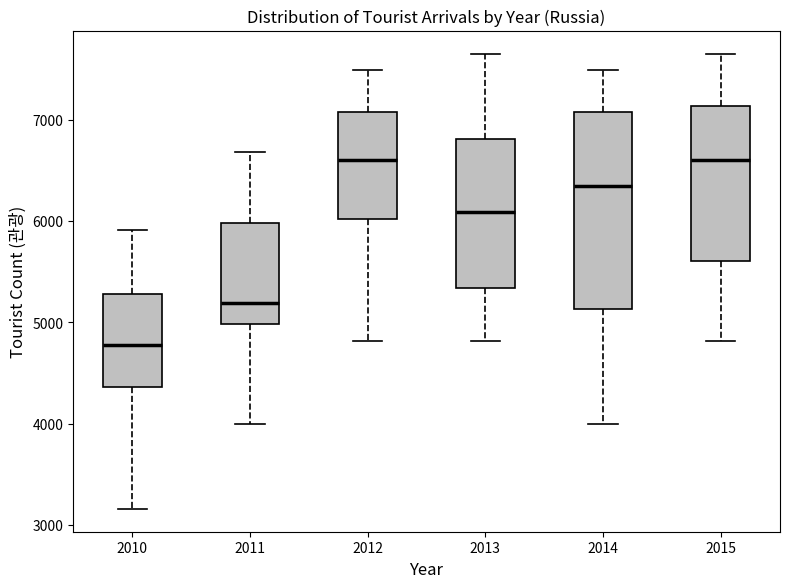

Reading left to right, read every box against the y-axis: the position of its median line, the range the box covers, and the ends of its whiskers. The values are not printed on the chart, so give them approximately, as read against the axis.

2010: median 4800, box 4400 to 5300, whiskers 3200 to 5900
2011: median 5200, box 5000 to 6000, whiskers 4000 to 6700
2012: median 6600, box 6000 to 7100, whiskers 4800 to 7500
2013: median 6100, box 5300 to 6800, whiskers 4800 to 7700
2014: median 6400, box 5100 to 7100, whiskers 4000 to 7500
2015: median 6600, box 5600 to 7100, whiskers 4800 to 7700